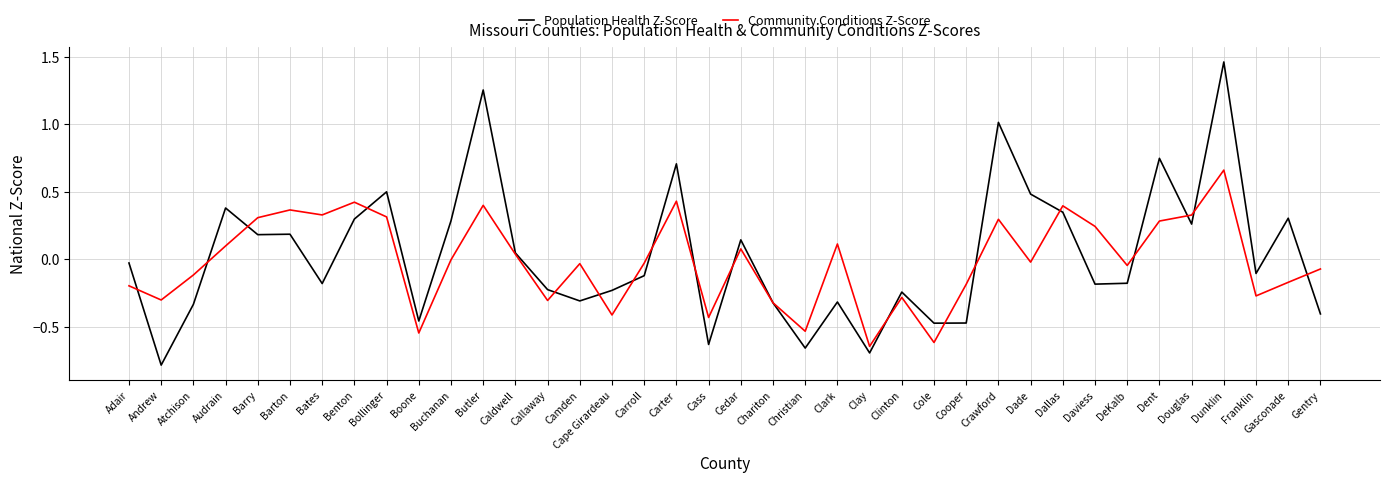

Which series changed the most between Dallas and Dent?

Population Health Z-Score